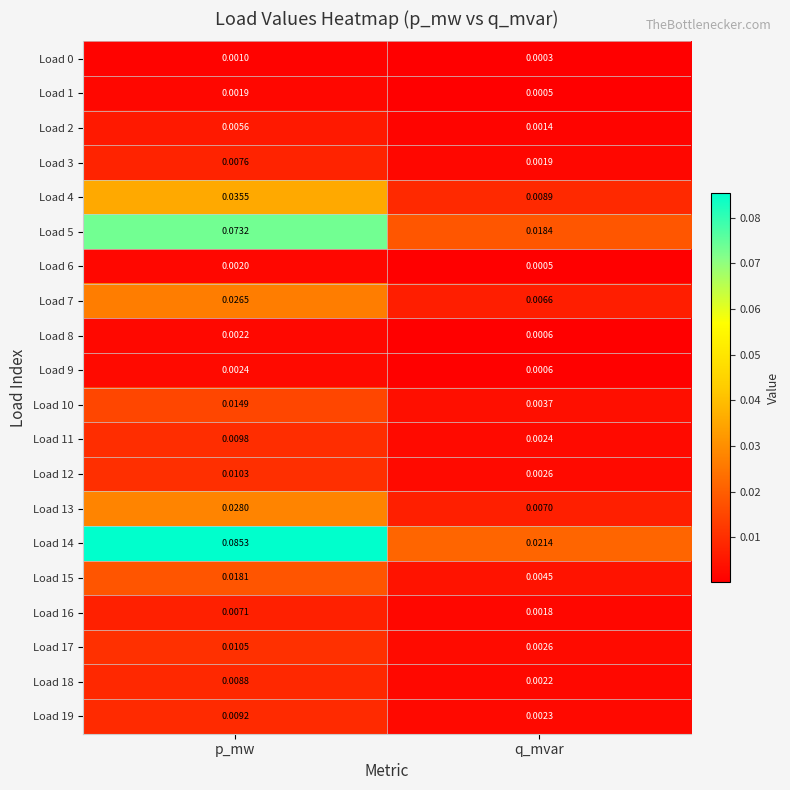

Which category has the lowest value across all series?

q_mvar